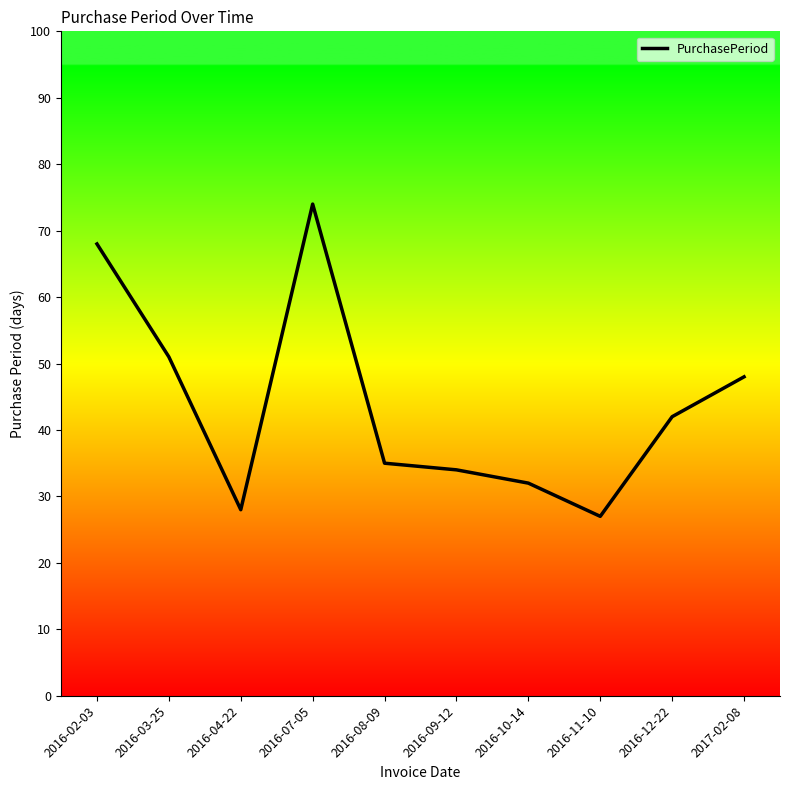

What position from the left is 2016-09-12?

6